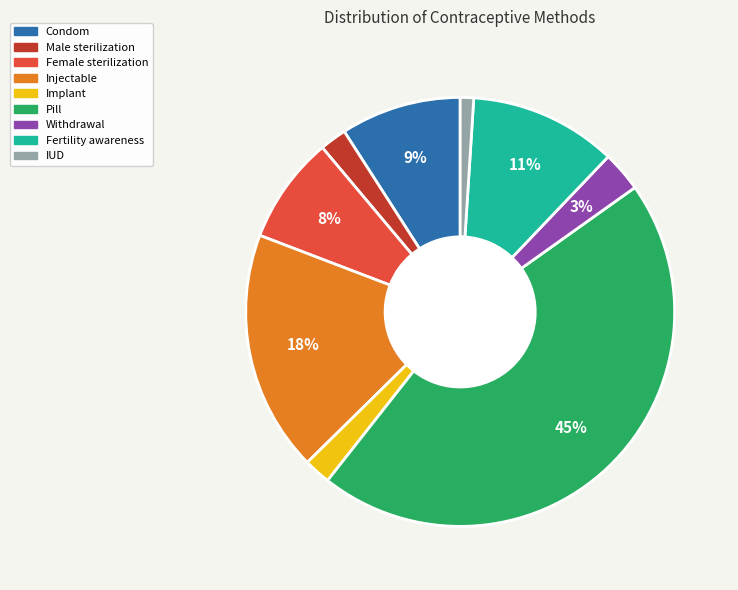

Between Condom and Implant, which is larger?

Condom